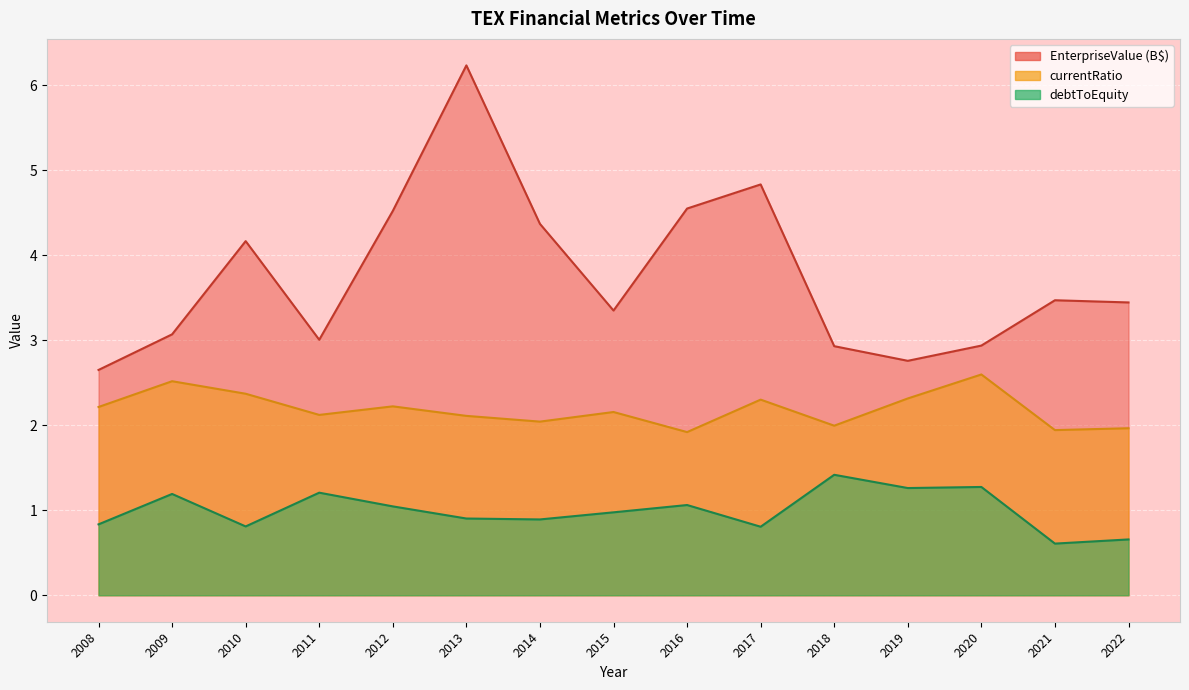

How many lines are shown in the chart?

3